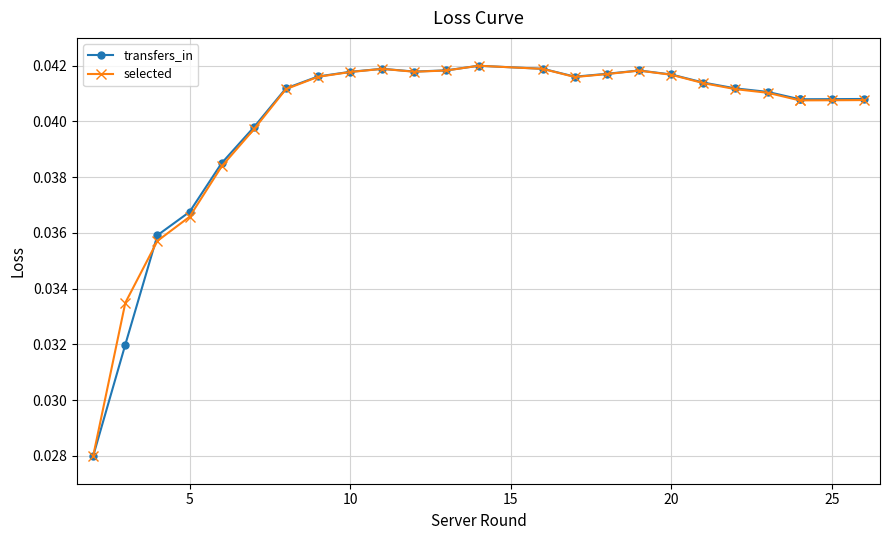

In selected, how many points are lower than both neighbors (excluding endpoints)?

2